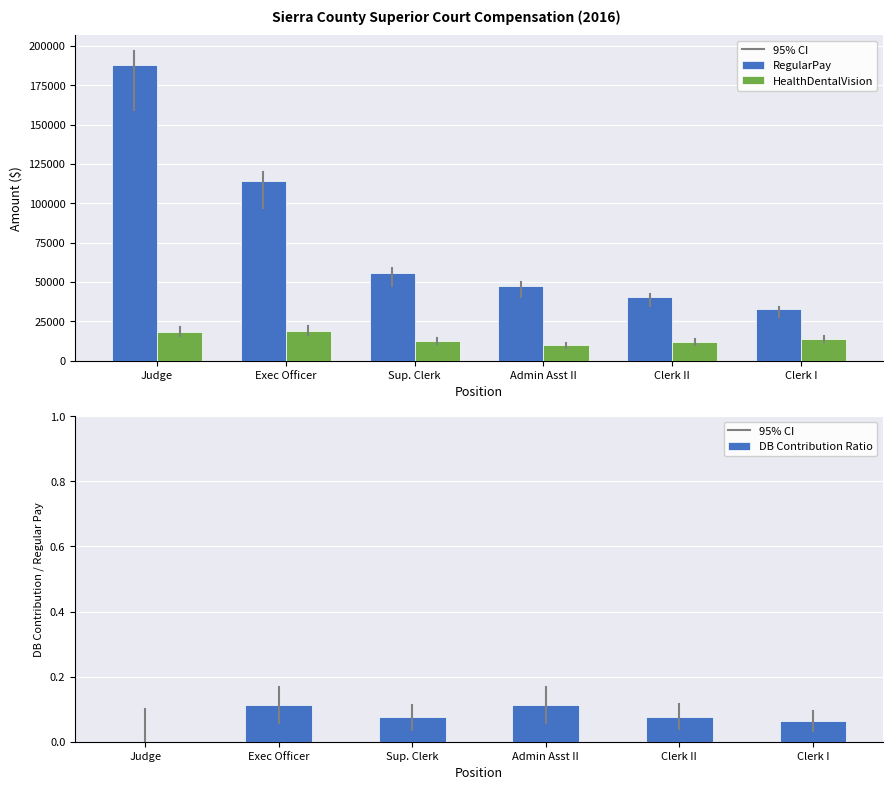

Which category has the highest value in the DB Contribution Ratio series?

Admin Asst II